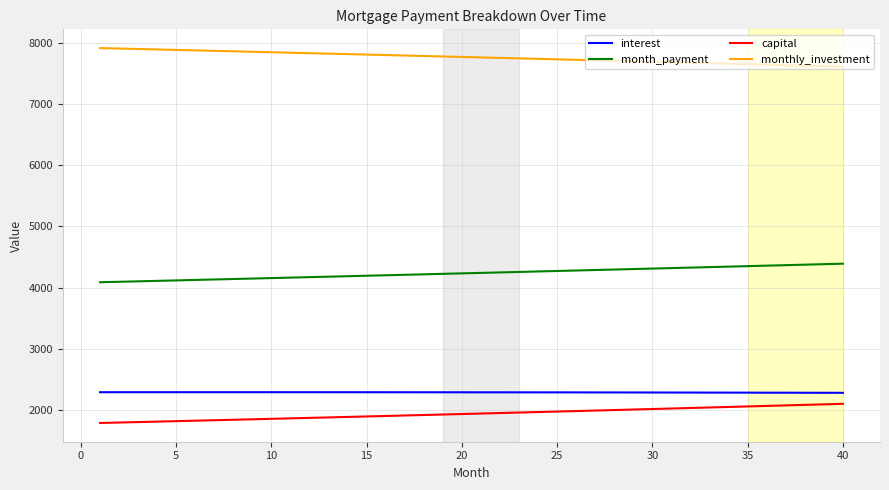

What is the difference between the maximum and minimum values in the monthly_investment series?

302.8